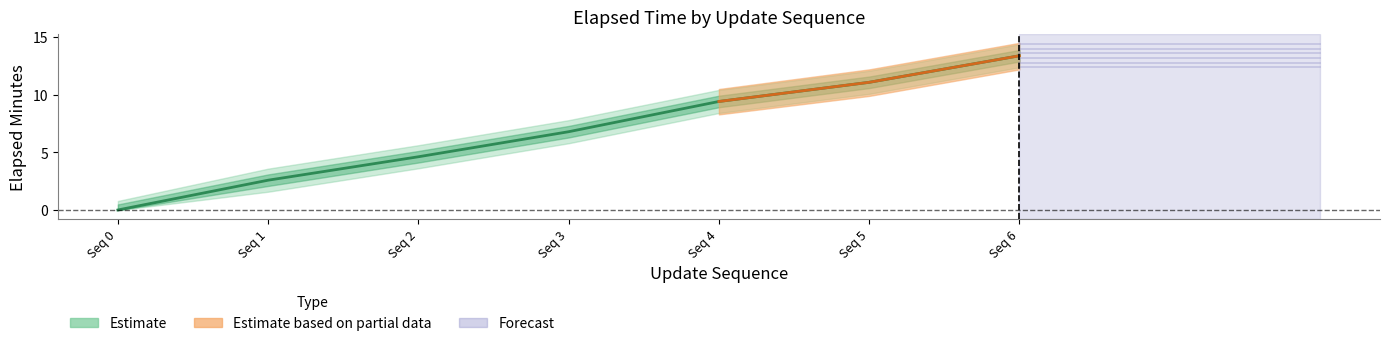

Reading right to left, transcribe all the data shown in this chart.

update_sequence: 6=6.0	5=5.0	4=4.0	3=3.0	2=2.0	1=1.0	0=0.0
elapsed_minutes: 6=13.4	5=11.1	4=9.4	3=6.8	2=4.6	1=2.6	0=0.0
time_of_day_minute: 6=13.0	5=11.0	4=9.0	3=6.0	2=4.0	1=2.0	0=0.0